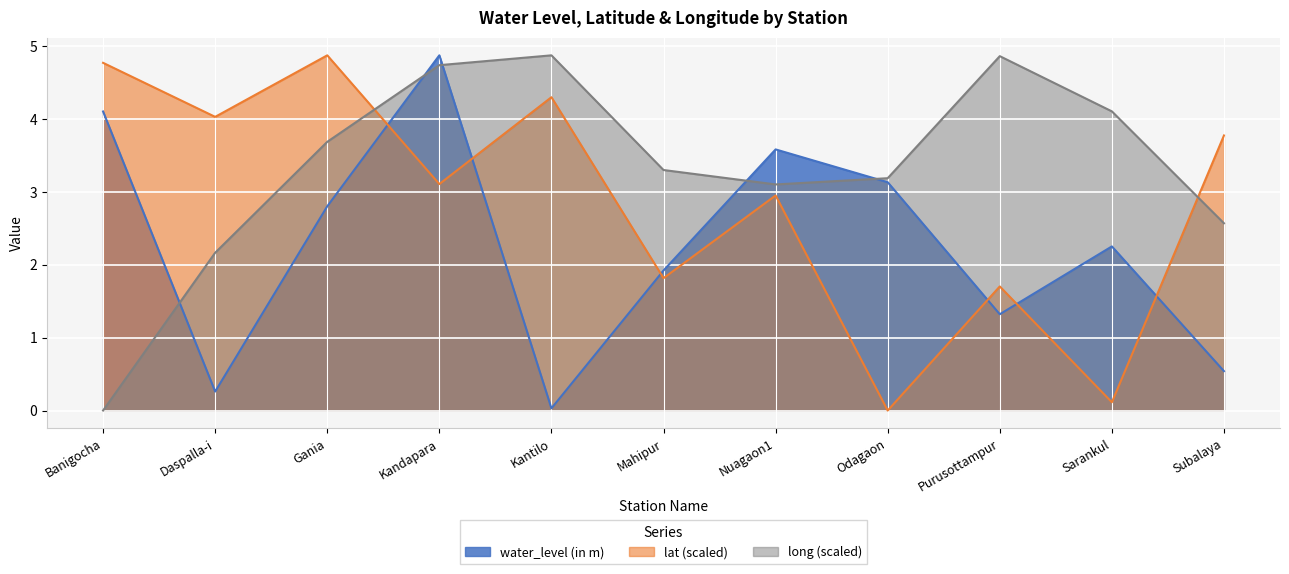

What is the label of the 7th point from the left?

Nuagaon1